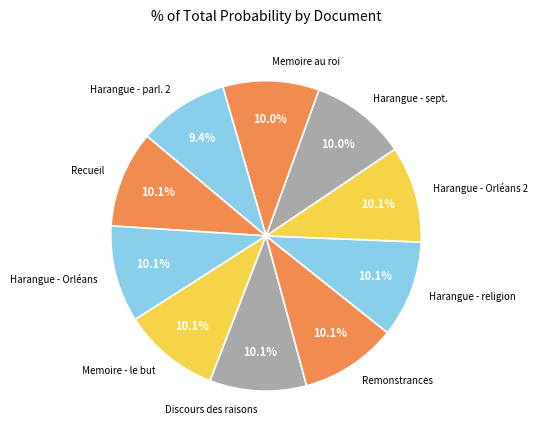

What is the smallest slice in the pie chart?

Harangue - parl. 2